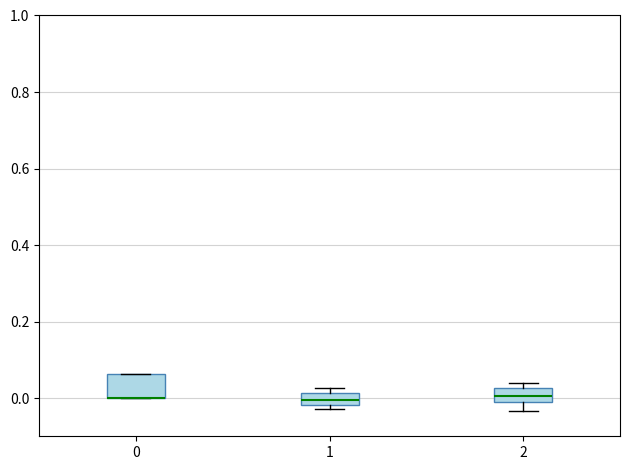

Where is the upper edge of the box at x = 2 on the y-axis? The values are not printed on the chart, so give them approximately, as read against the axis.

0.02